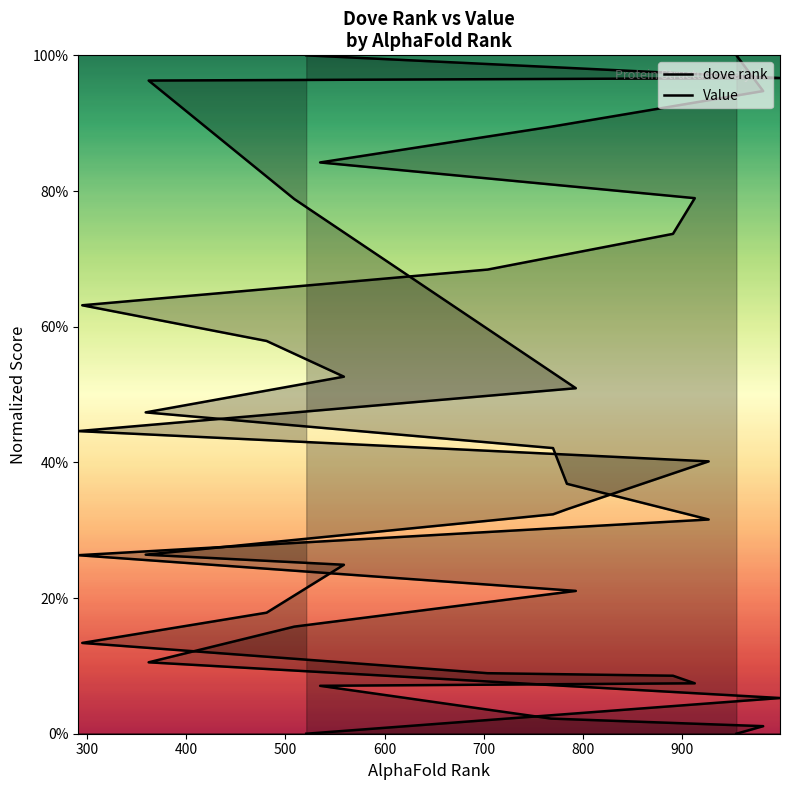

Which series has the largest total across all categories?

dove rank